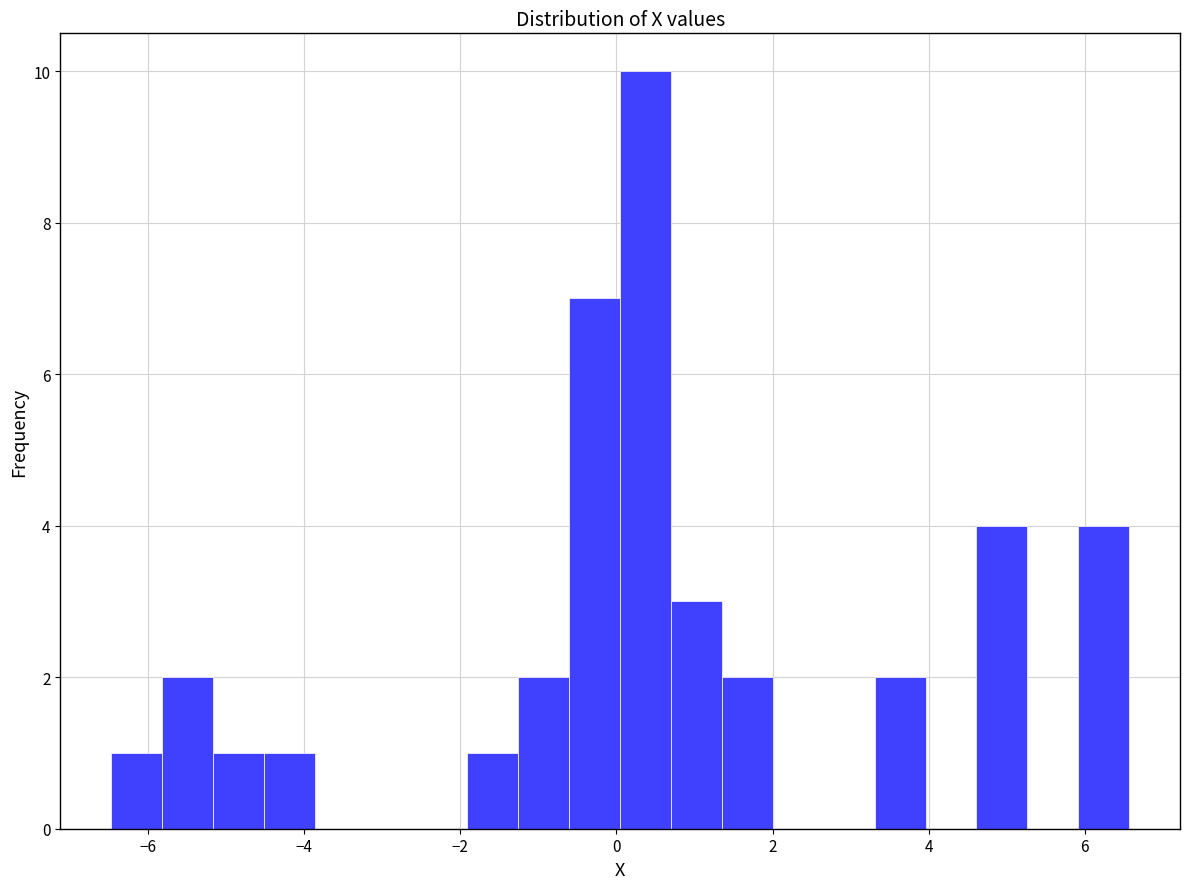

Read against the x-axis, roughly where is the centre of the tallest bar?

0.4